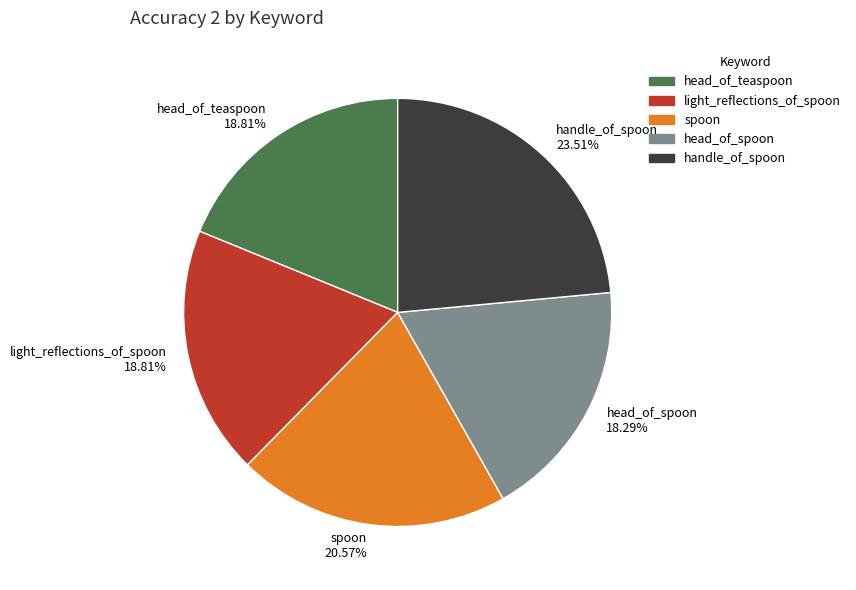

Is it true that light_reflections_of_spoon is 27% of the pie?

False